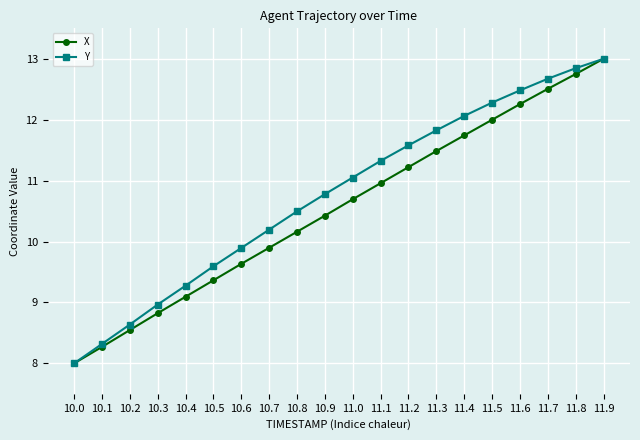

Is the value of Y at 10.9 greater than the value of X at 10.4?

Yes